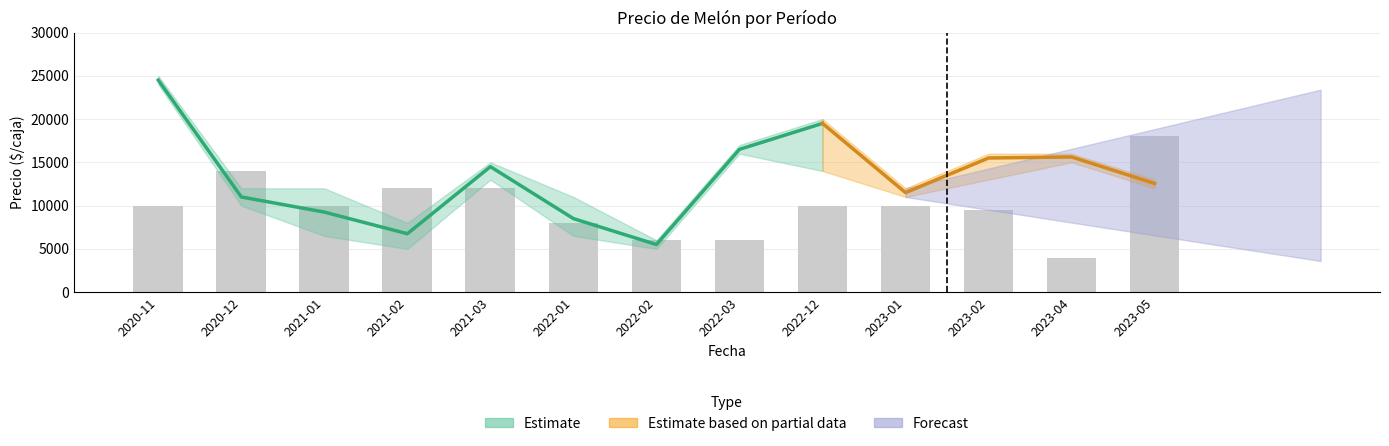

What is the label of the 10th bar from the left?

2023-01